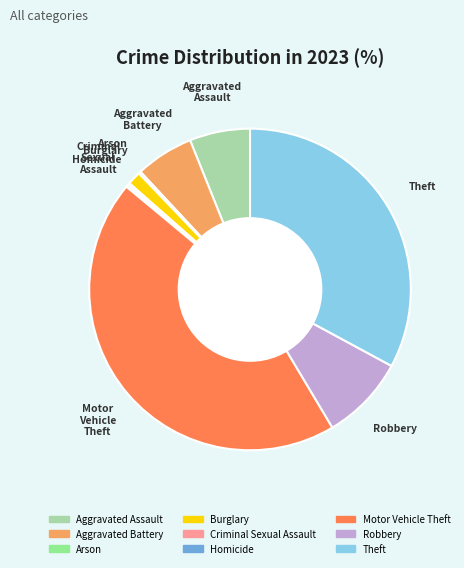

Is there a majority slice in this chart?

No